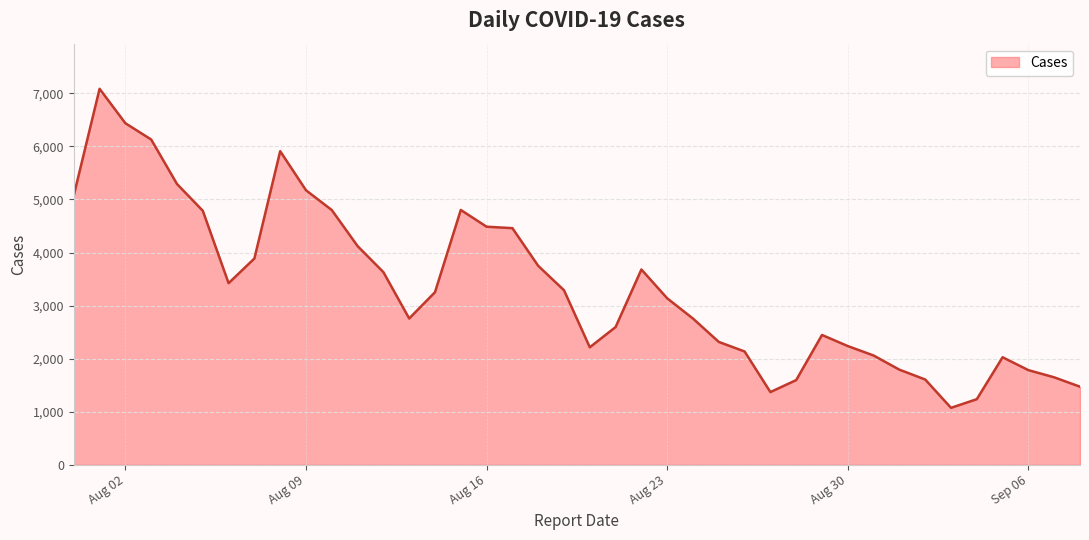

What is the minimum value shown in the chart?

1073